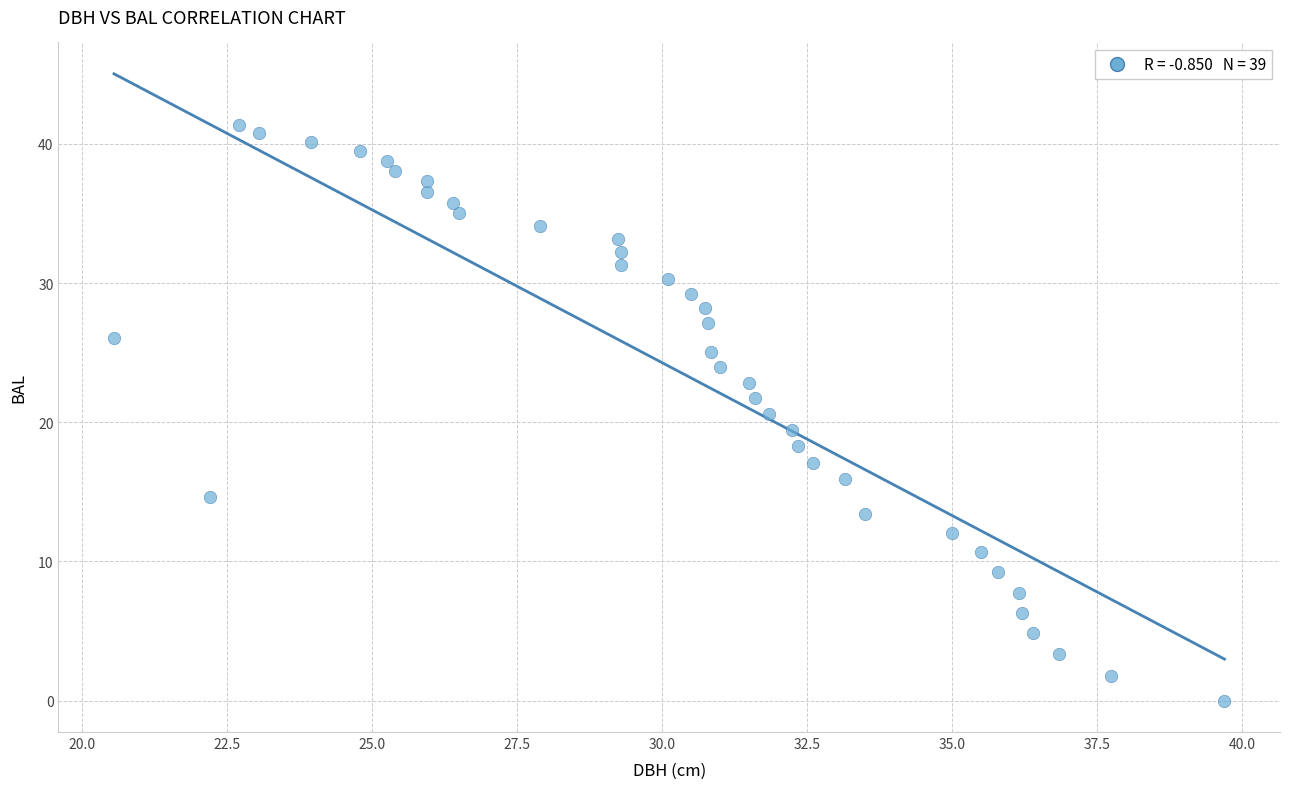

What is the range of Y values (max minus min)?

41.4